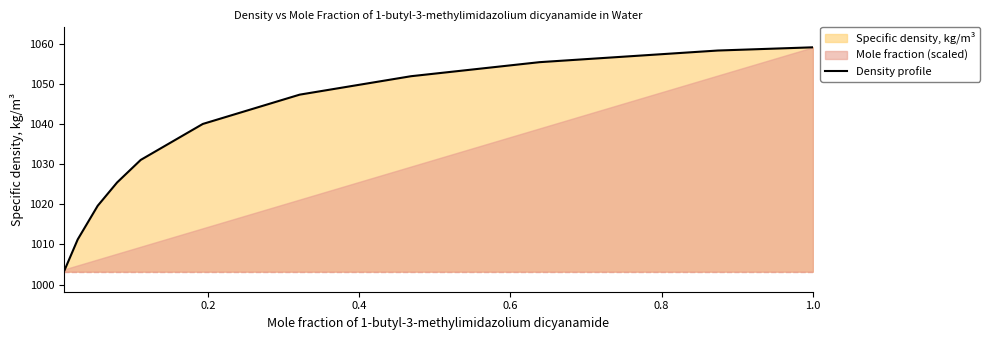

What is the highest value of the Density profile series?

1059.1